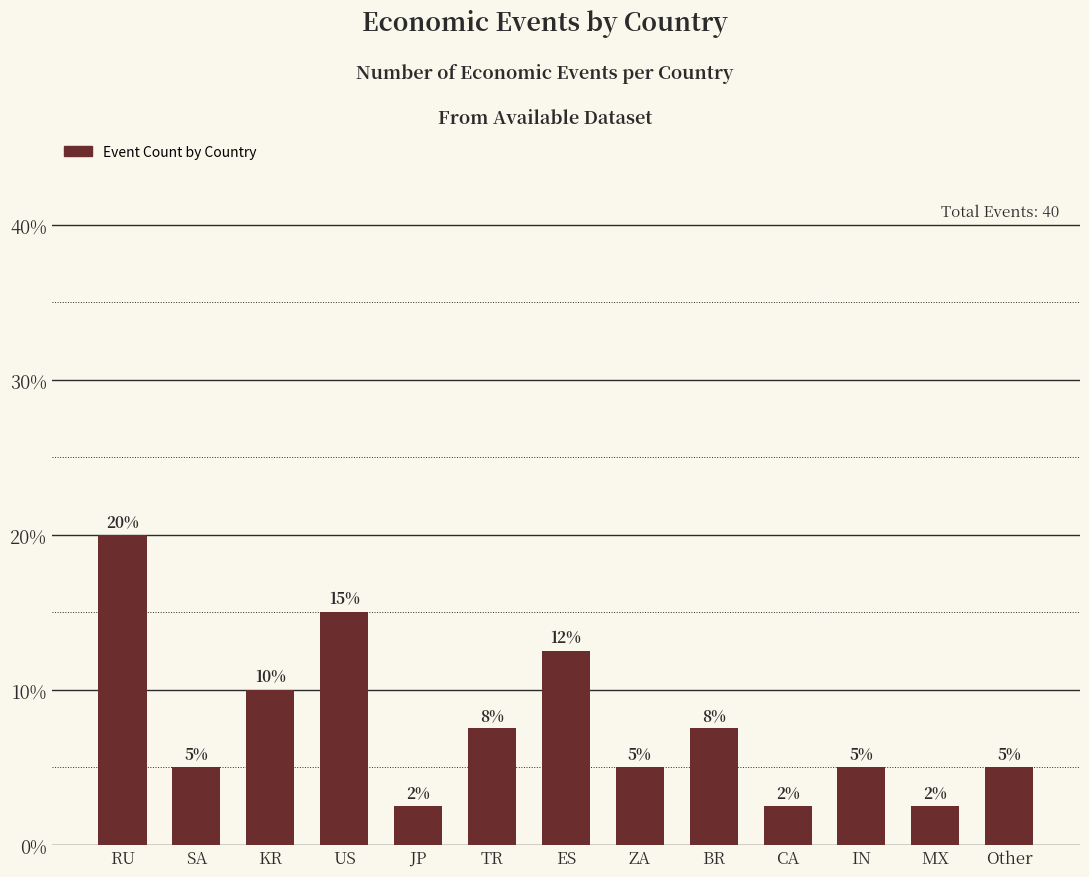

The chart shows a value of 12.5 at ES. True or false?

True